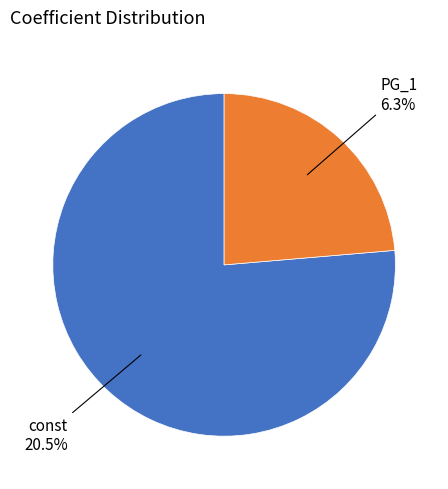

How many segments does this pie chart have?

2